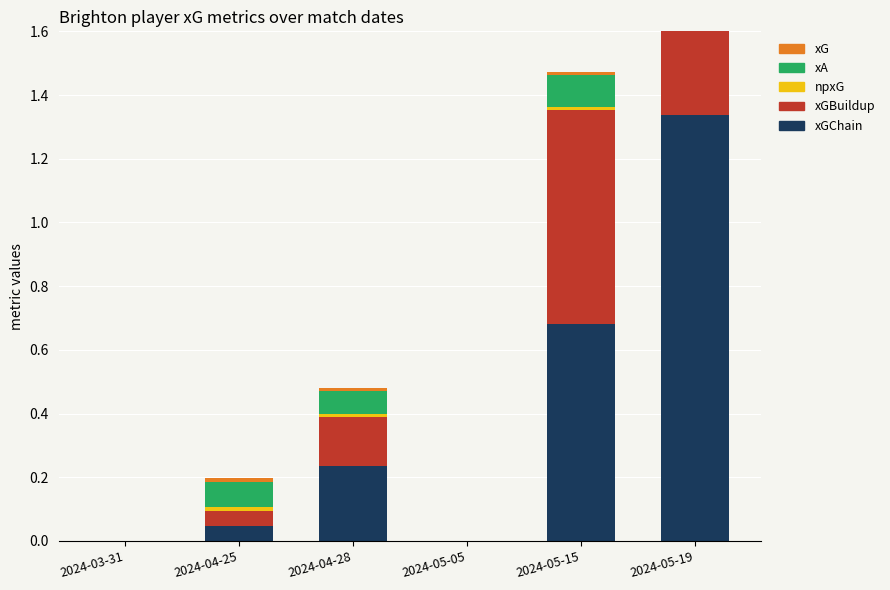

What is the label of the 2nd bar from the left?

2024-04-25